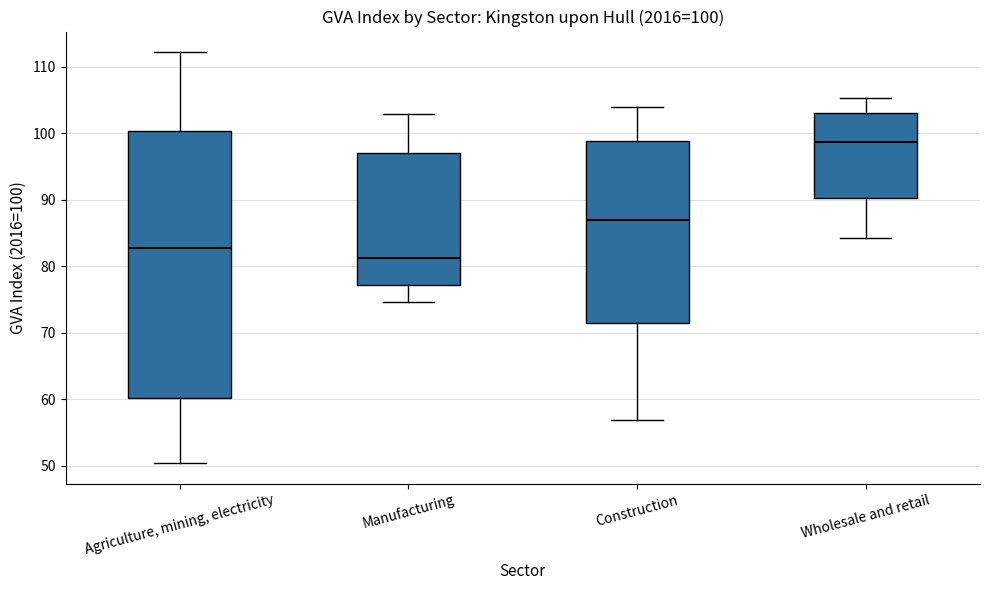

Which box's median line is the lowest?

Manufacturing